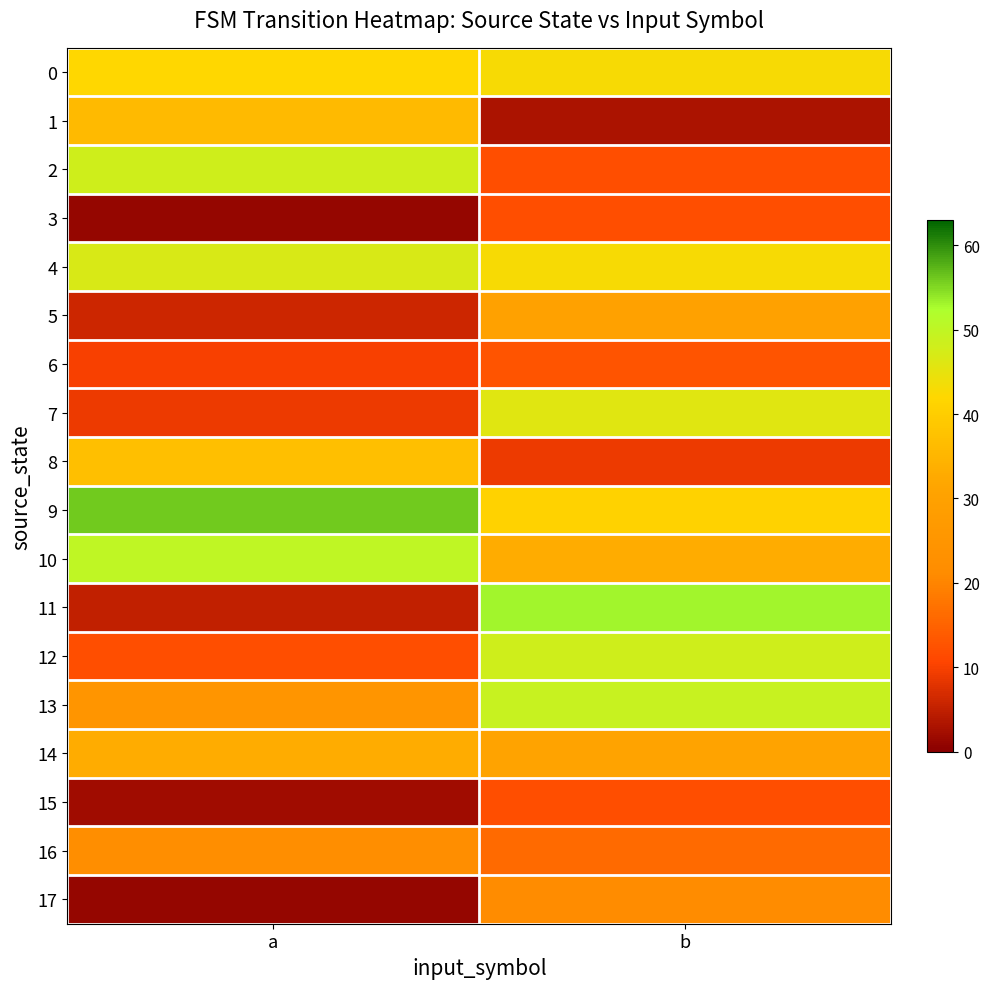

Reading right to left, transcribe all the data shown in this chart.

0: b=43	a=42
1: b=3	a=36
2: b=12	a=48
3: b=12	a=1
4: b=43	a=47
5: b=30	a=6
6: b=13	a=10
7: b=46	a=9
8: b=9	a=37
9: b=41	a=56
10: b=33	a=50
11: b=53	a=5
12: b=48	a=12
13: b=49	a=25
14: b=31	a=33
15: b=12	a=2
16: b=16	a=22
17: b=21	a=1